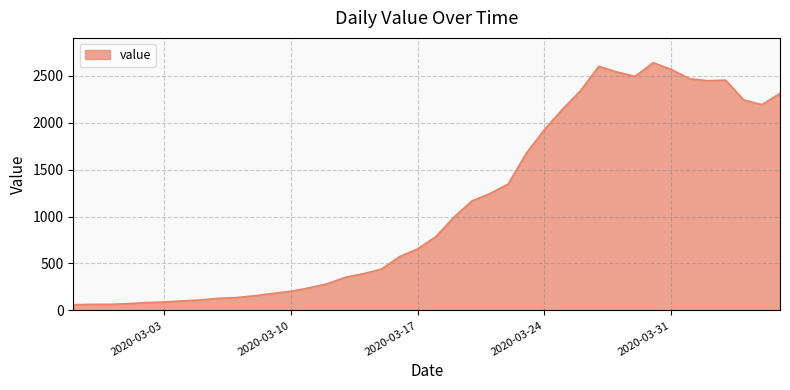

What is the smallest value displayed?

61